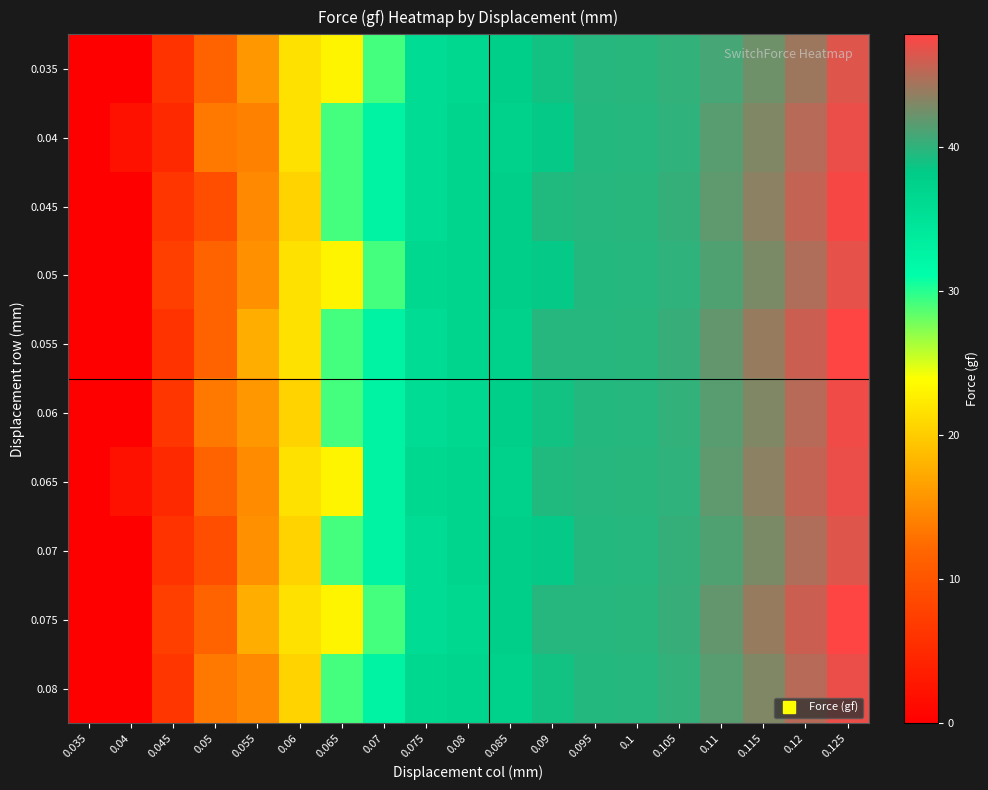

At which category is the sum across all series the highest?

0.125